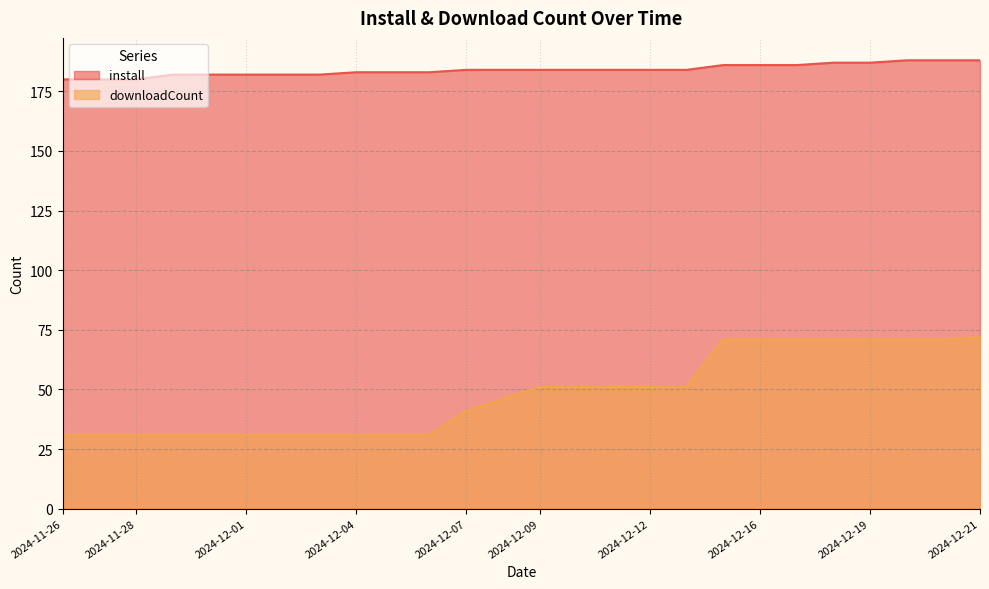

At which label does downloadCount first exceed 51?

2024-12-15